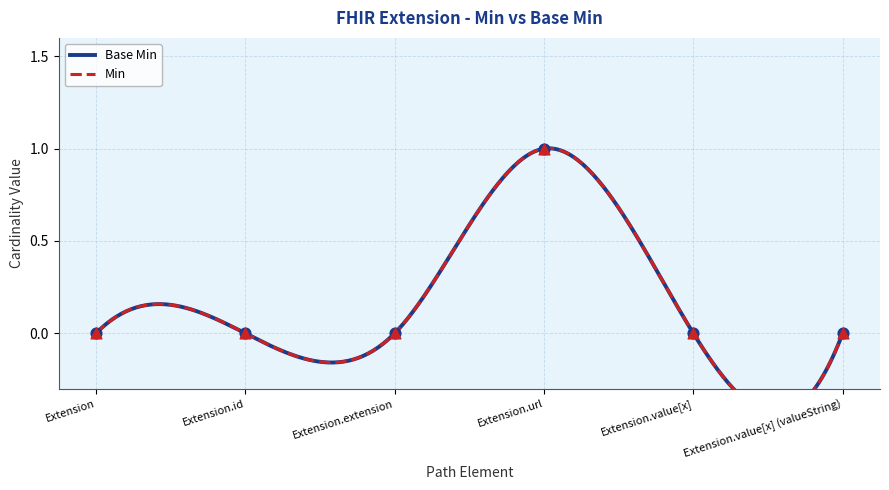

Which series reaches the minimum Y coordinate?

Base Min